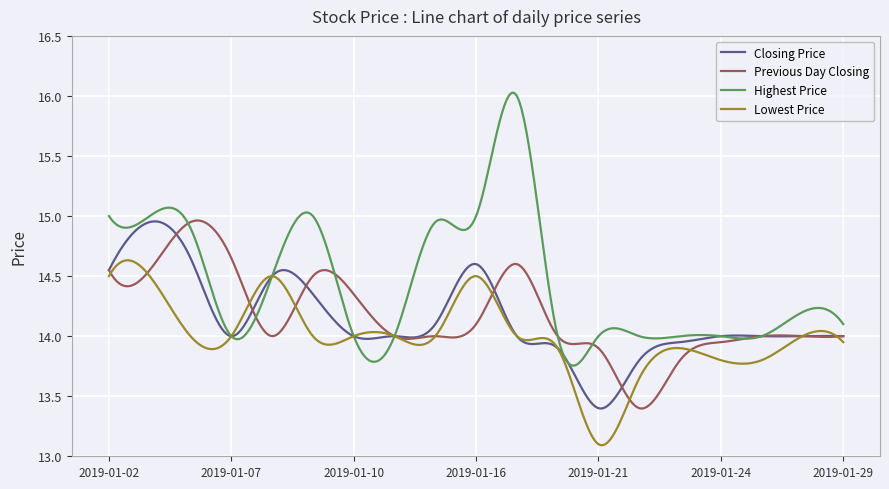

Which series has the largest total across all categories?

Highest Price